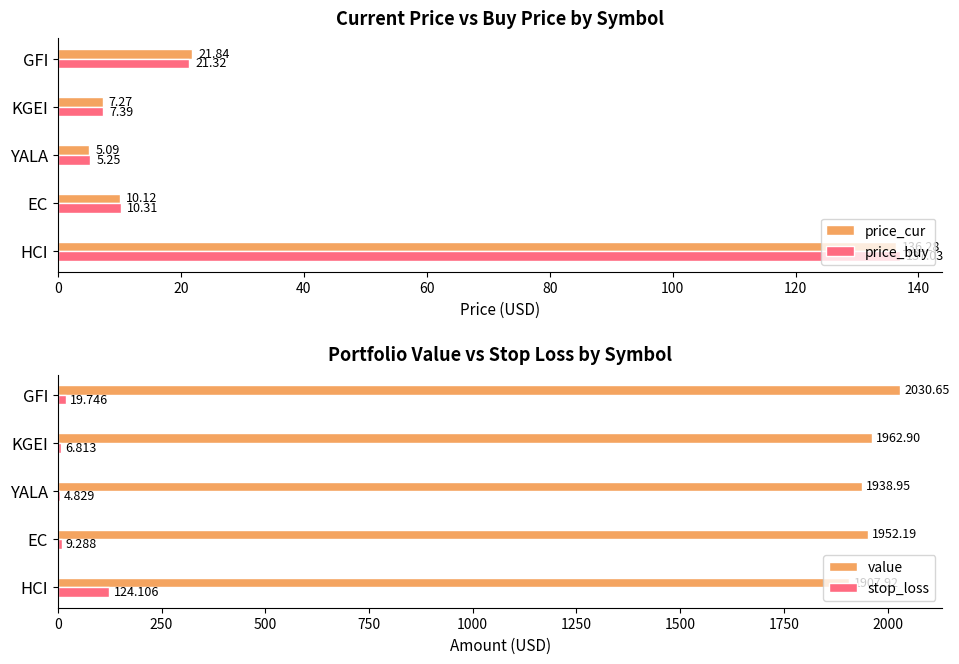

Rank the series by their maximum value, from highest to lowest.

value, price_buy, price_cur, stop_loss